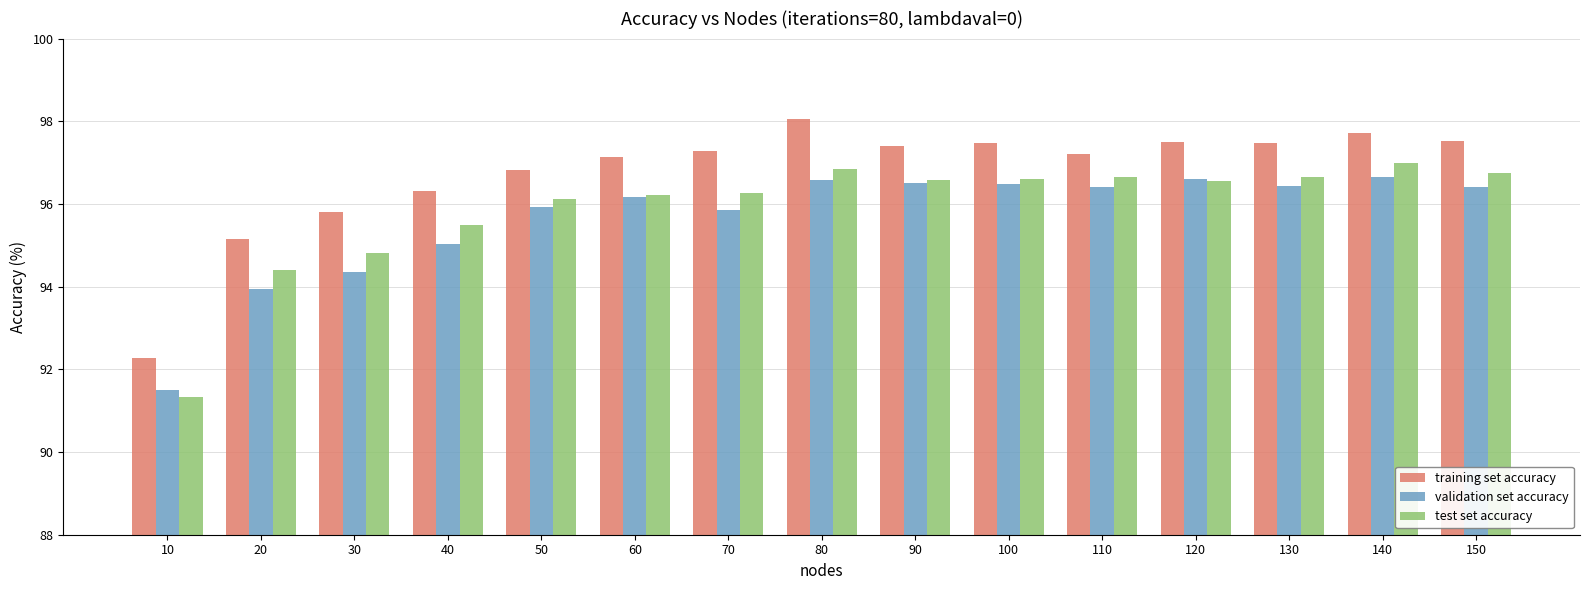

At how many categories does at least one series exceed 96?

12